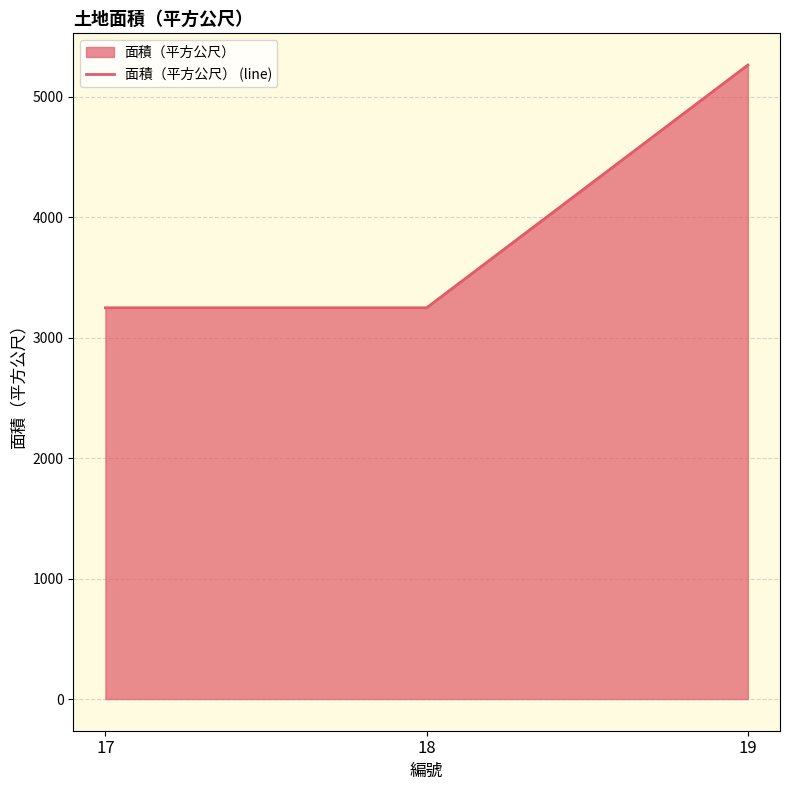

Rank the categories by value from lowest to highest.

17, 18, 19